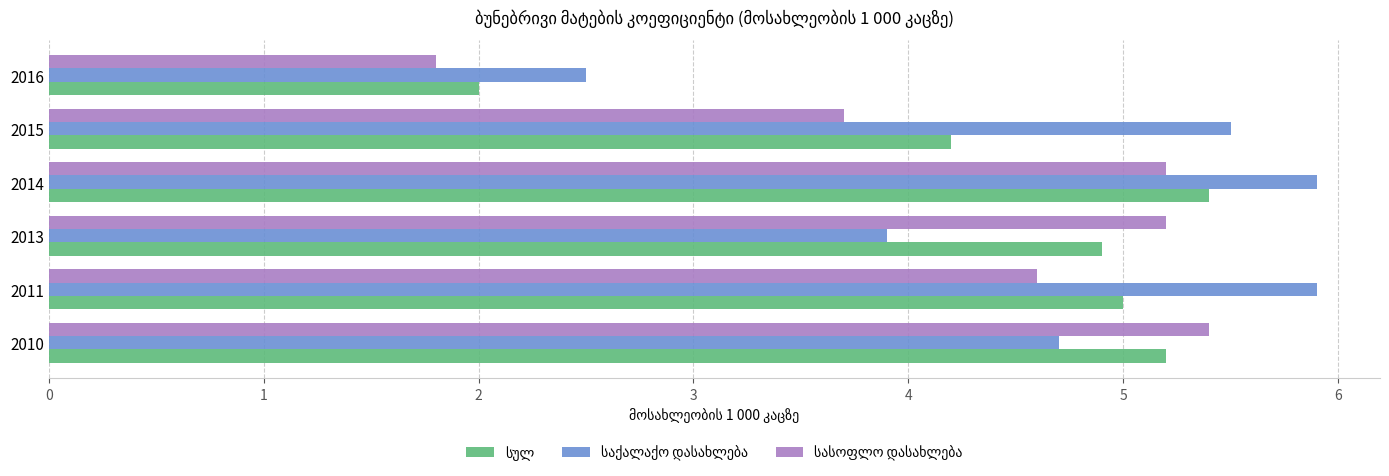

At how many categories does at least one series exceed 3?

5